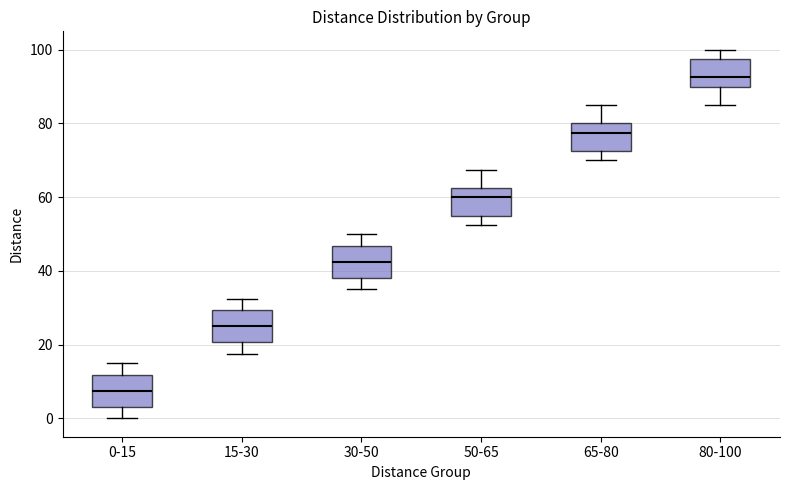

Which box has the highest median line?

80-100